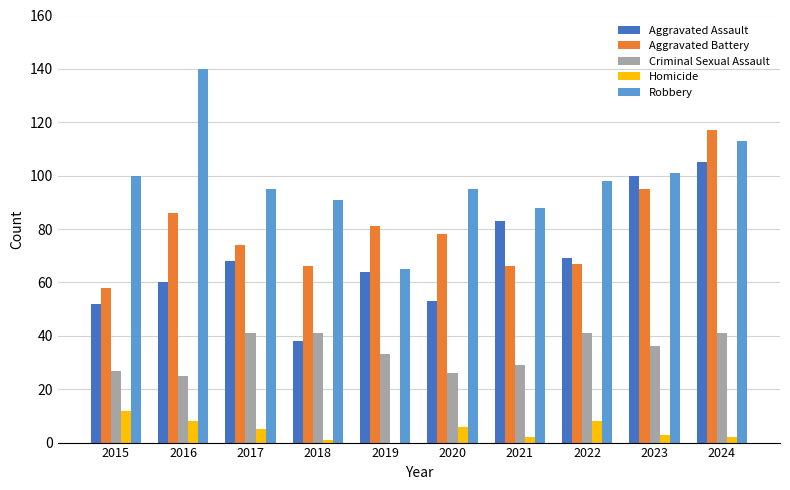

What is the sum of the Aggravated Assault values at 2019 and 2015?

116